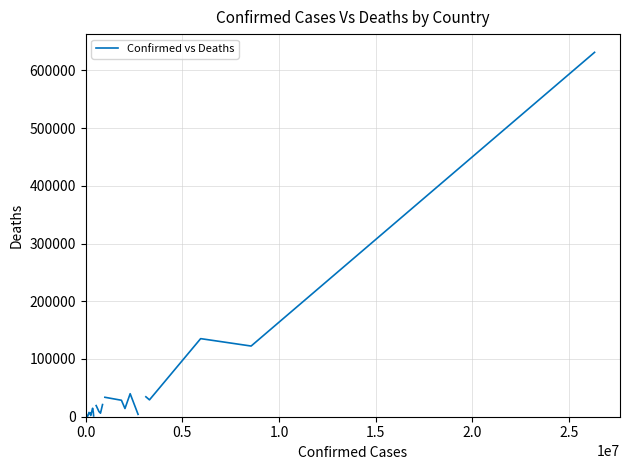

Approximately how many times larger is the value at 0.5 compared to 0.0?

31.8